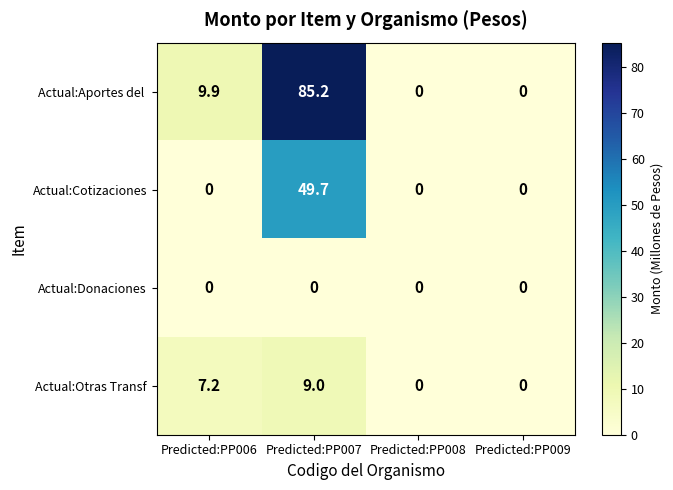

How many distinct data groups are displayed?

4